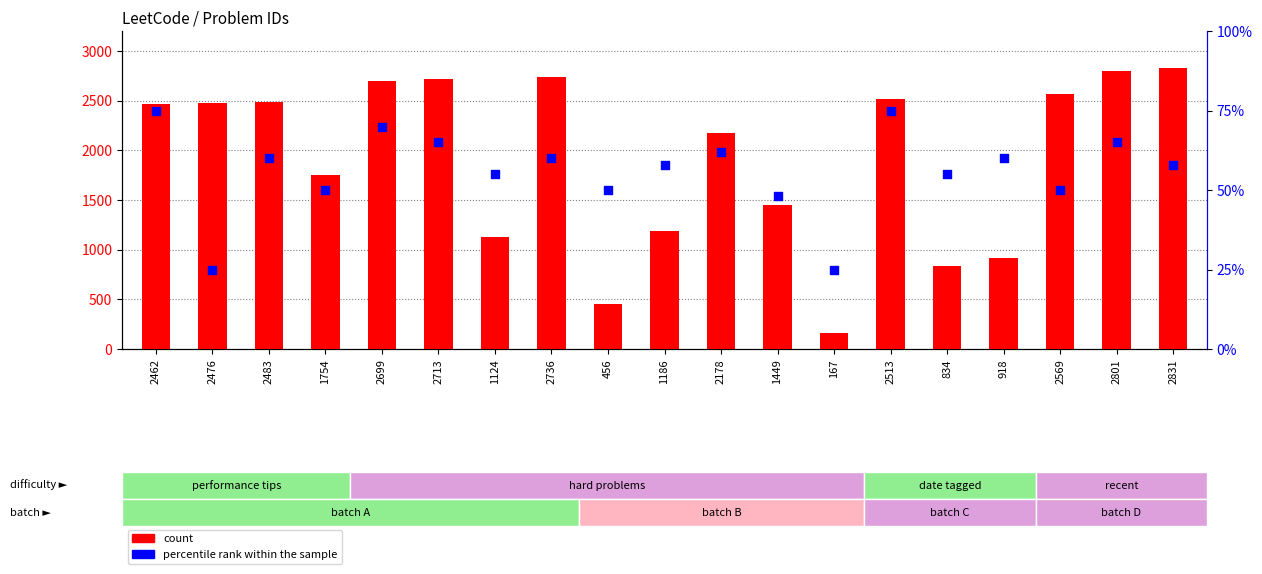

At how many categories does at least one series exceed 2377?

10